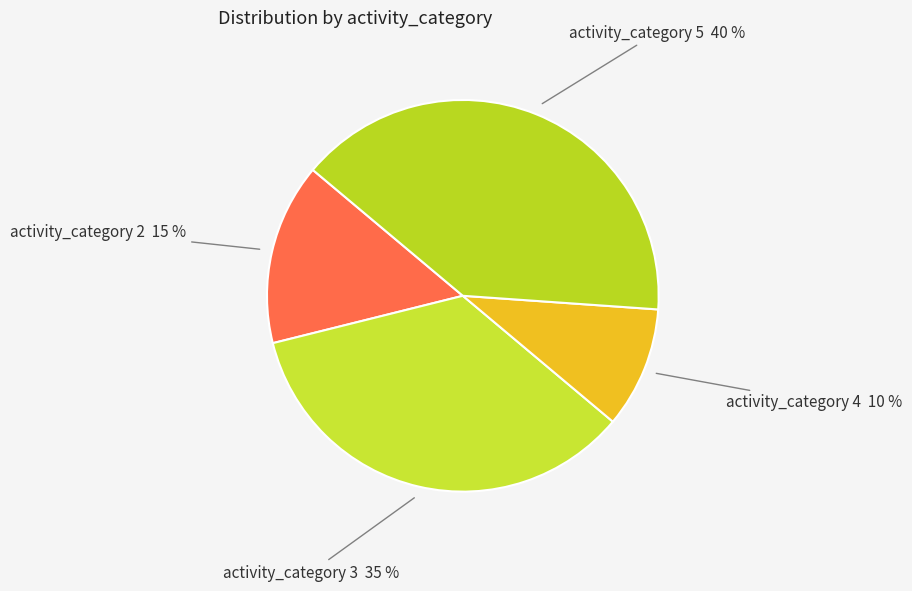

How many segments does this pie chart have?

4